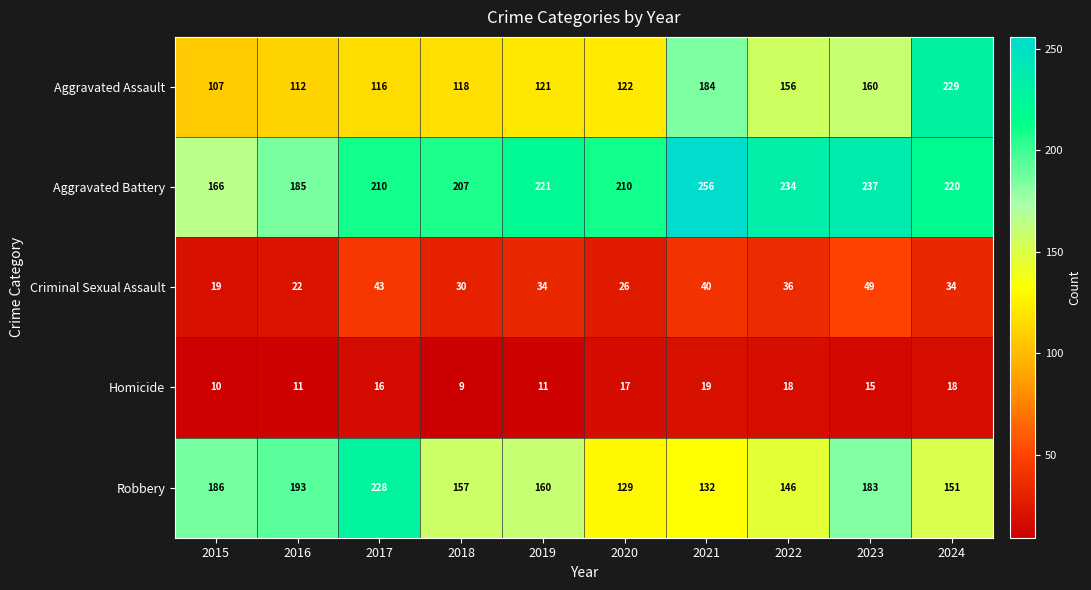

List the series in order of their peak value, lowest first.

Homicide, Criminal Sexual Assault, Robbery, Aggravated Assault, Aggravated Battery